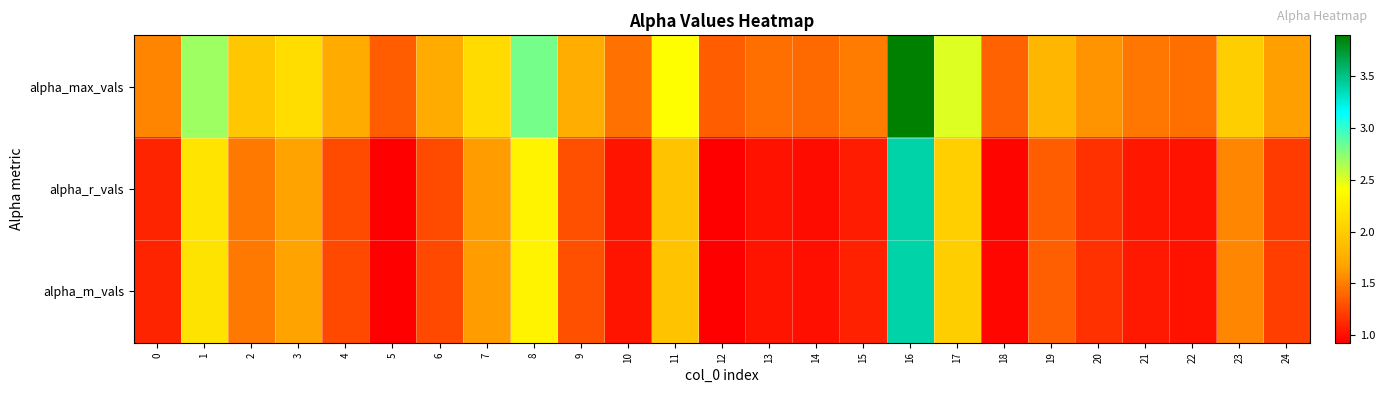

What is the smallest value displayed?

0.9